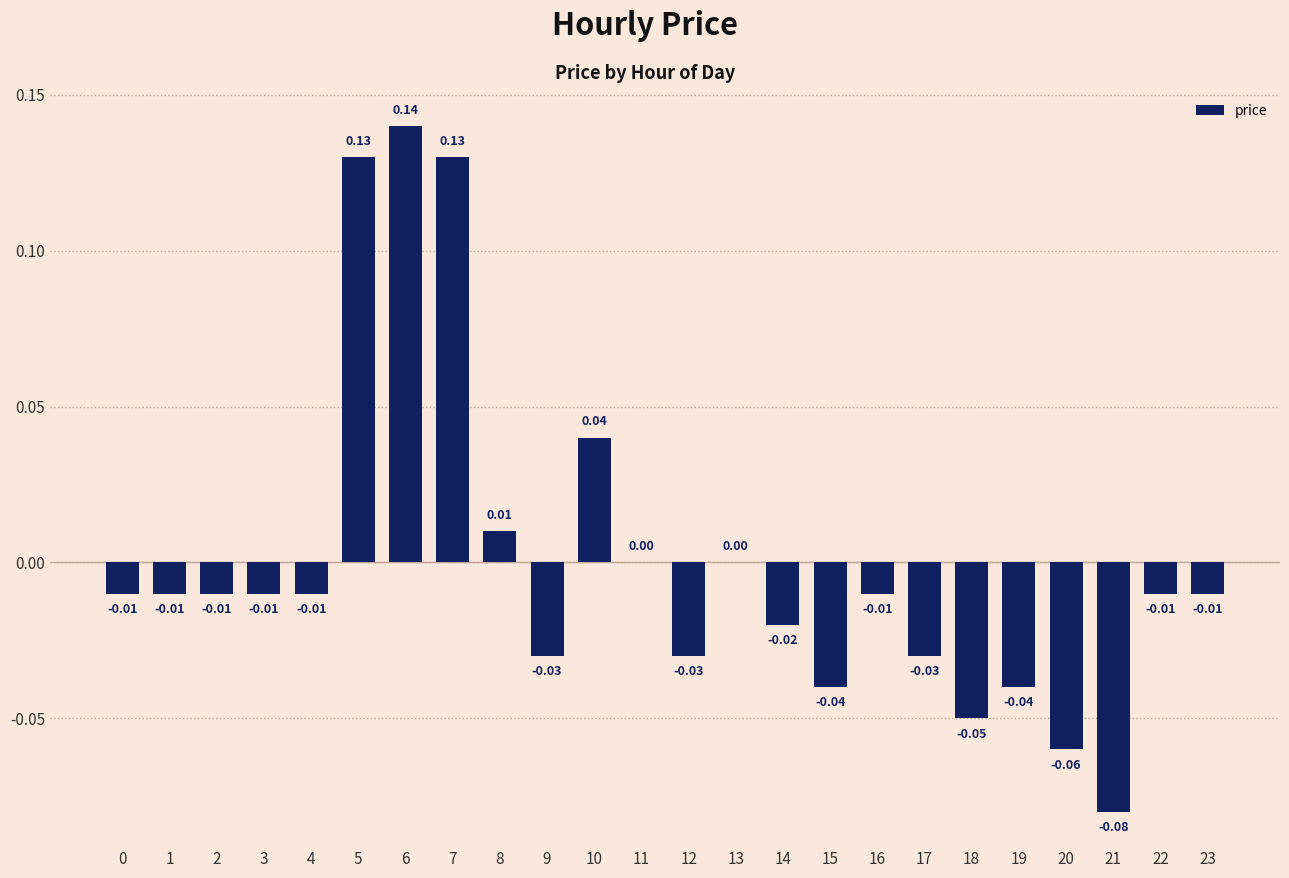

At which label is the value closest to 0?

11